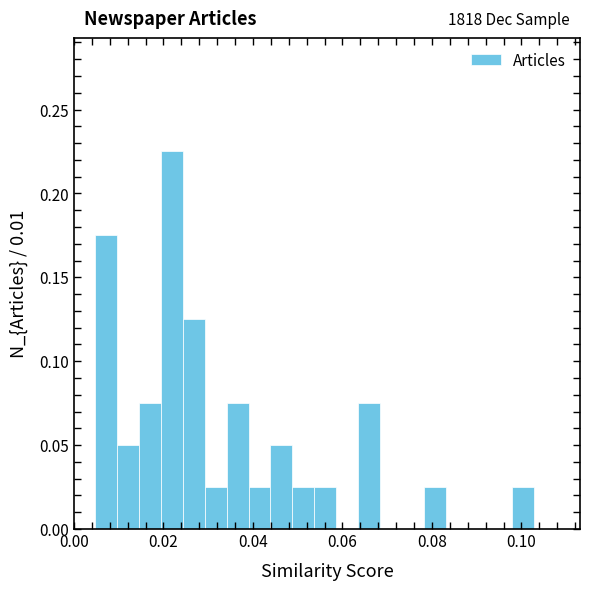

Around what value on the x-axis is the tallest bar? Give the approximate position of its centre, as read against the axis.

0.022